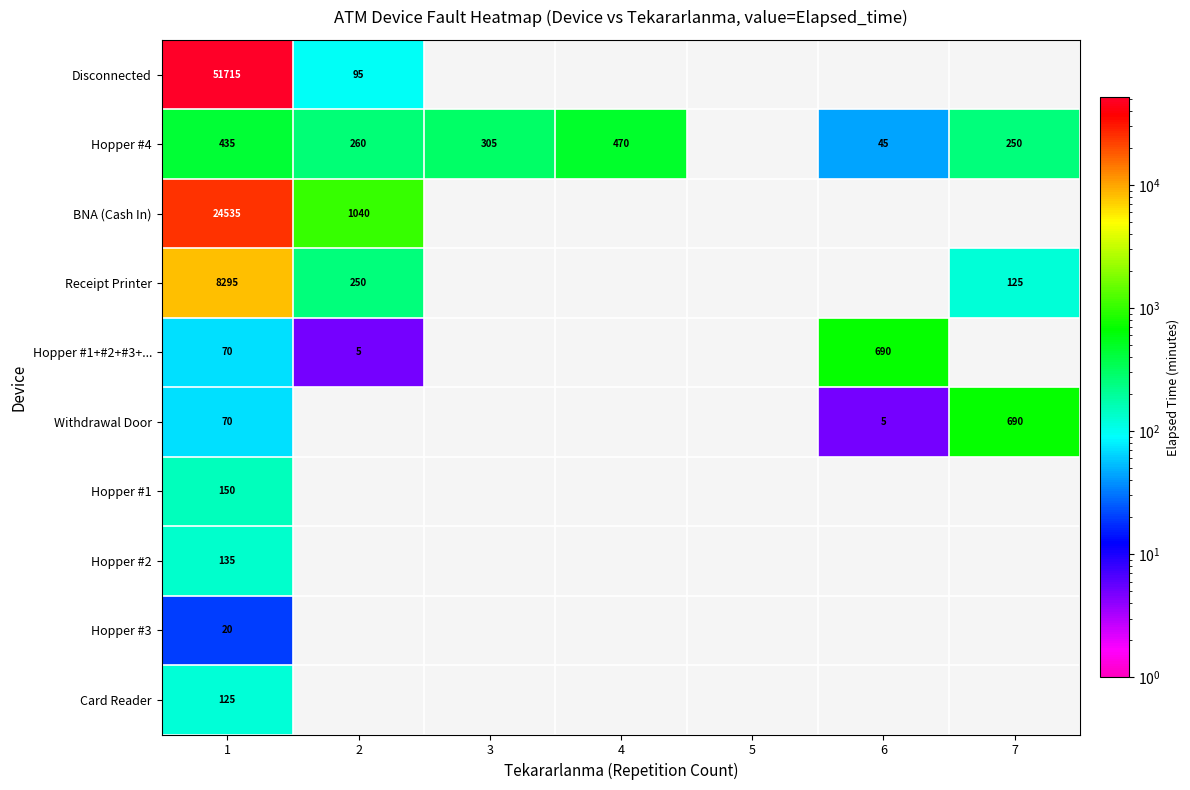

What is the total value across all series at 1?

85550